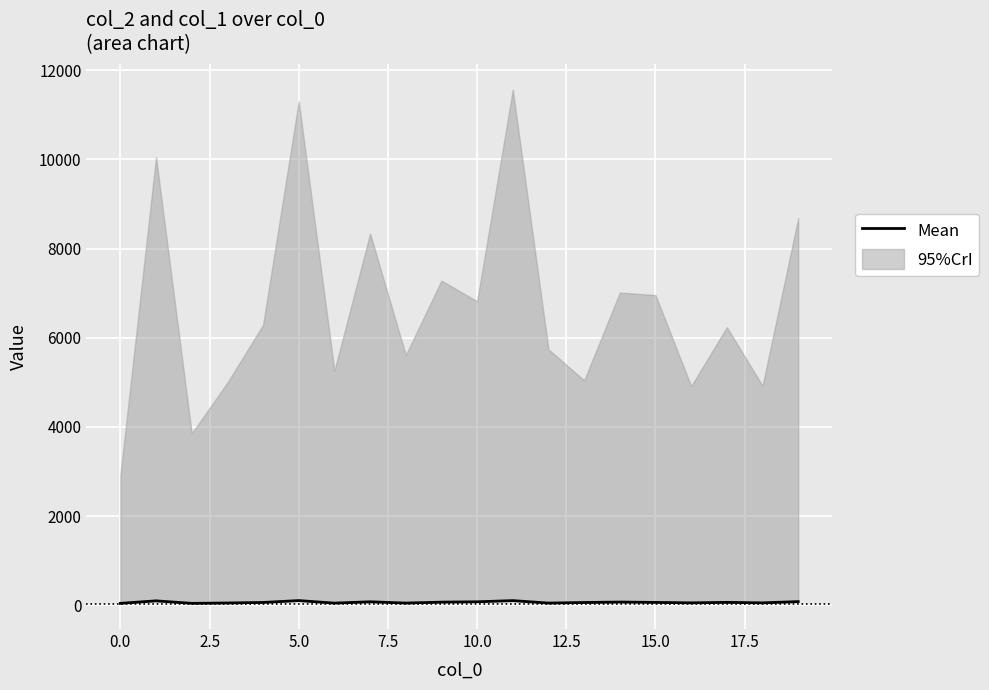

How many values are below 65?

10